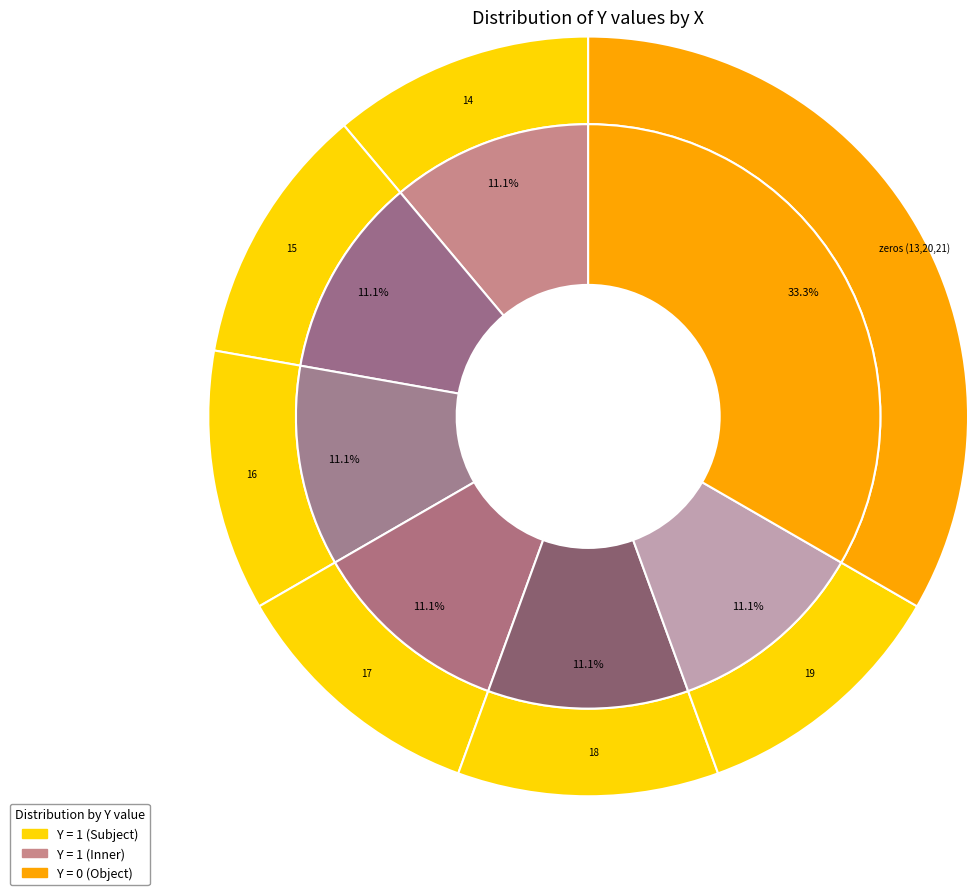

True or false: 21 accounts for 0% of the total.

True